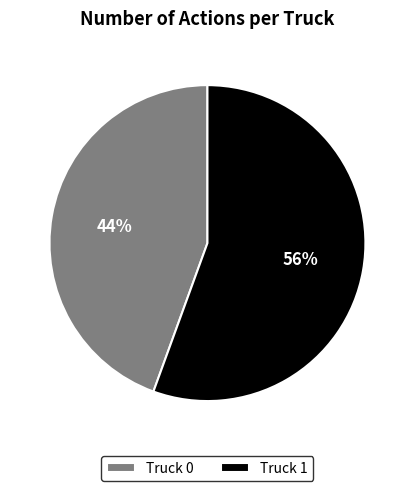

Is the sum of Truck 0 and Truck 1 greater than half?

Yes